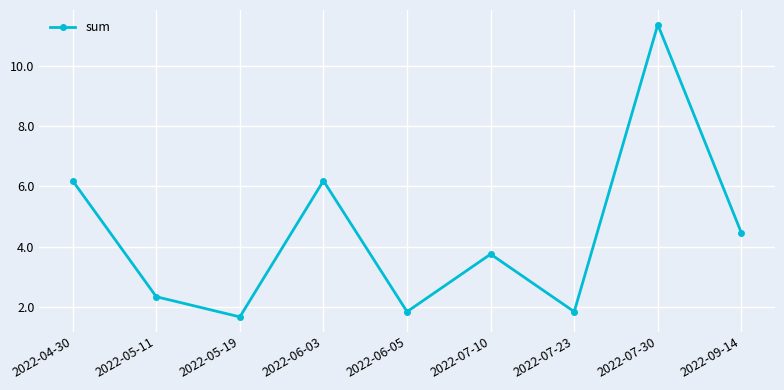

Where is the first local maximum?

2022-06-03